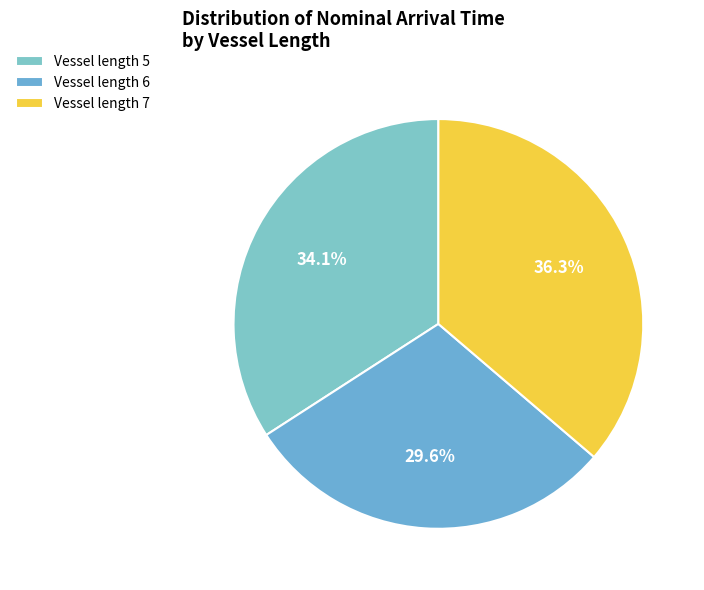

Is there a majority slice in this chart?

No